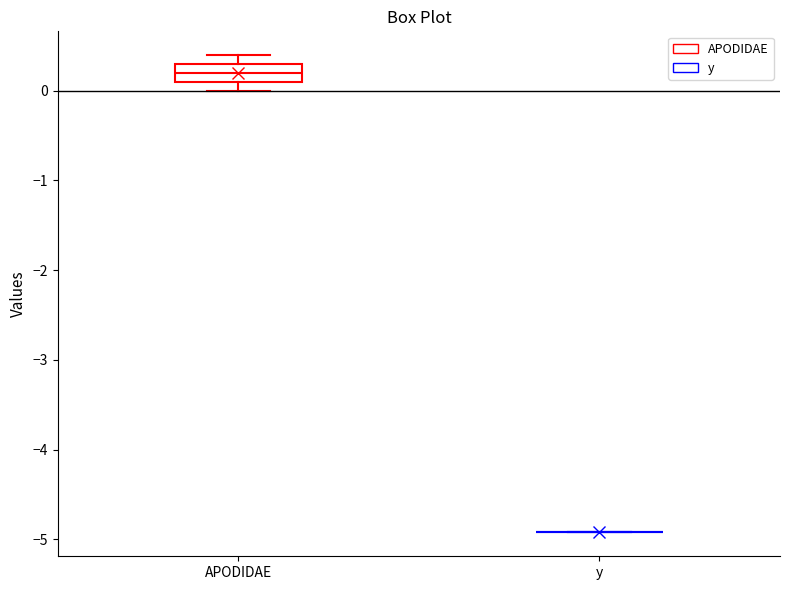

Reading left to right, transcribe this box plot: for each box, give where its median line is, the range the box spans, and where its two whiskers end, as read against the y-axis. The values are not printed on the chart, so give them approximately, as read against the axis.

APODIDAE: median 0.2, box 0.1 to 0.3, whiskers 0.0 to 0.4
y: box collapsed to a line at -4.9, whiskers -4.9 to -4.9